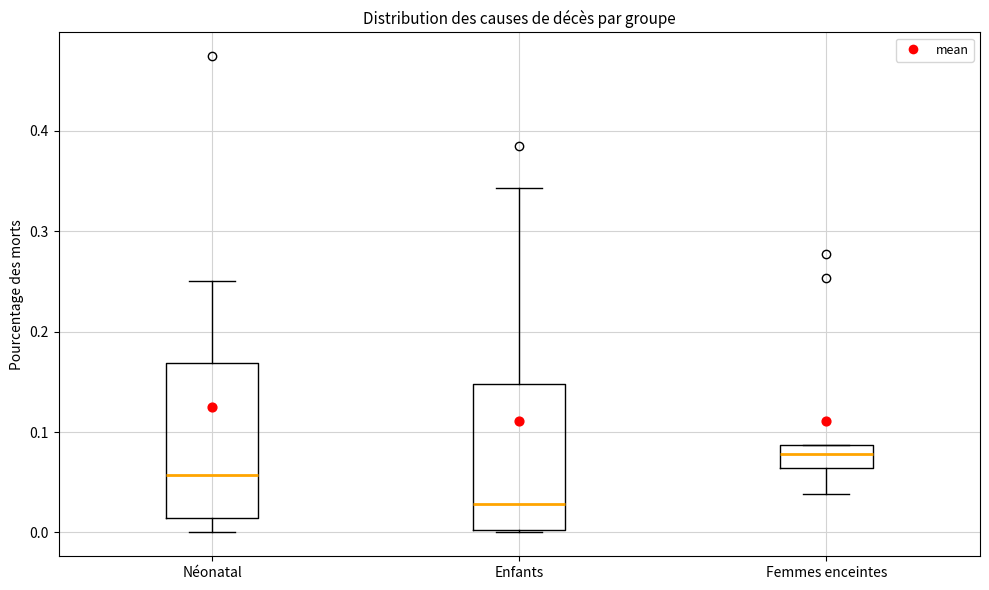

Which box's median line is the lowest?

Enfants